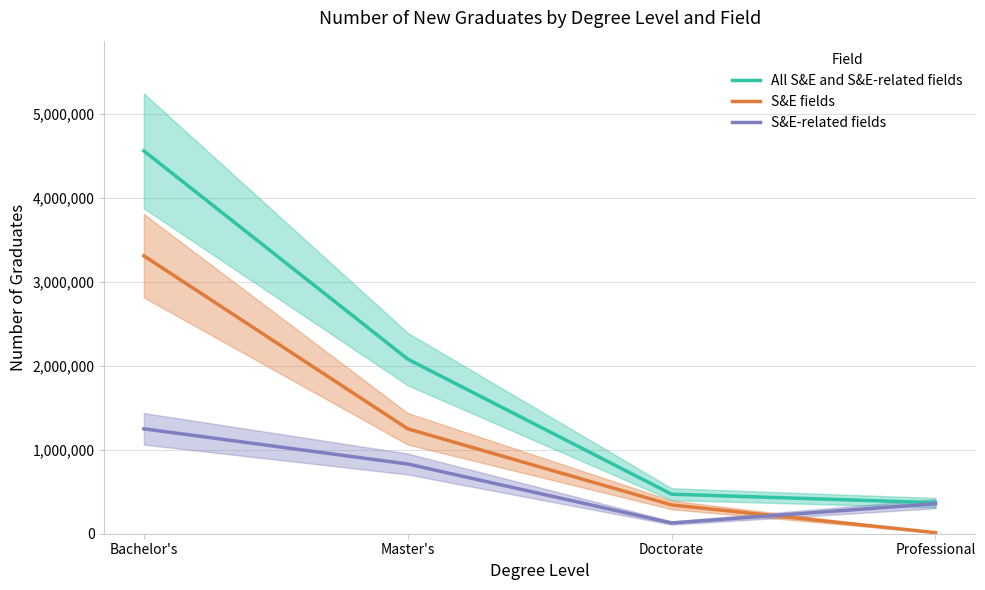

What is the difference between the maximum and second lowest values in the All S&E and S&E-related fields series?

4085100